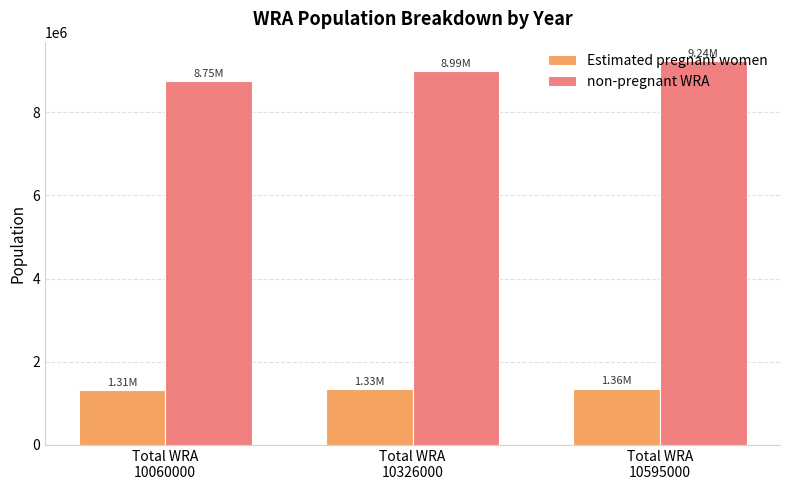

What is the sum of all Estimated pregnant women values?

4004610.5